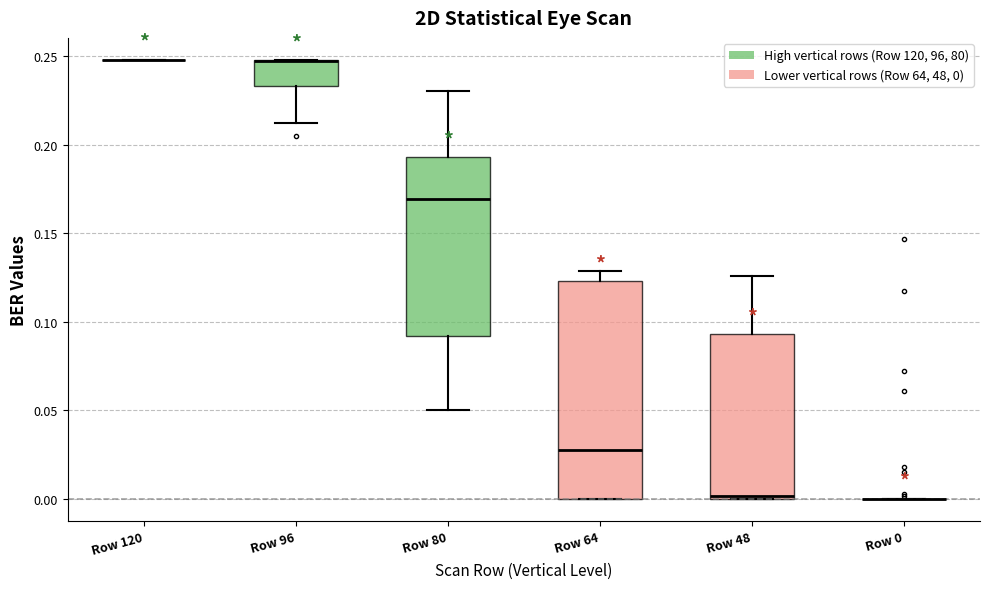

Reading left to right, read every box against the y-axis: the position of its median line, the range the box covers, and the ends of its whiskers. The values are not printed on the chart, so give them approximately, as read against the axis.

Row 120: box collapsed to a line at 0.250, whiskers 0.250 to 0.250
Row 96: median 0.245 (drawn on the box's upper edge), box 0.235 to 0.250, whiskers 0.210 to 0.250
Row 80: median 0.170, box 0.090 to 0.195, whiskers 0.050 to 0.230
Row 64: median 0.030, box 0.000 to 0.125, whiskers 0.000 to 0.130
Row 48: median 0.000 (just above the box's lower edge), box 0.000 to 0.095, whiskers 0.000 to 0.125
Row 0: box collapsed to a line at 0.000, whiskers 0.000 to 0.000